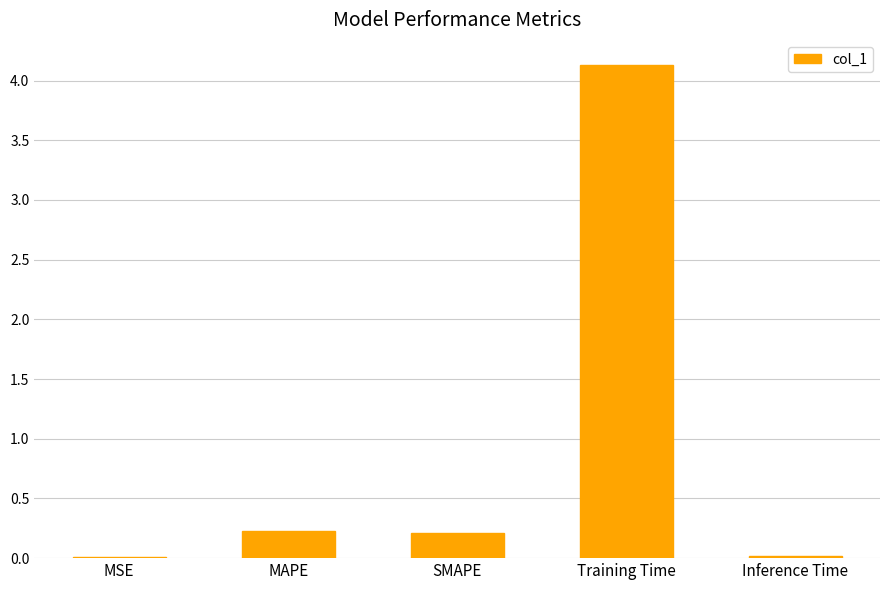

What is the average value?

0.9